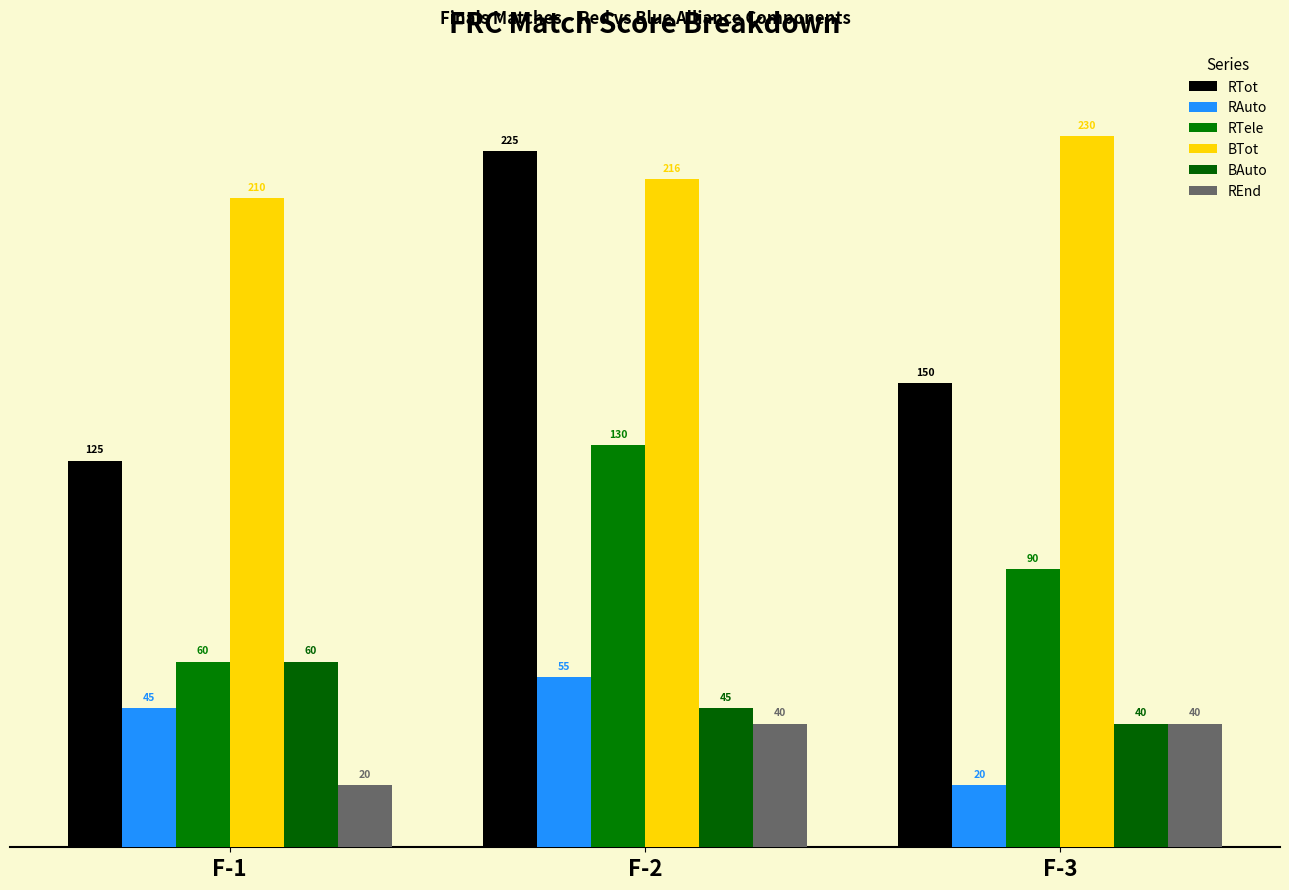

How many values in the REnd series are below 40?

1